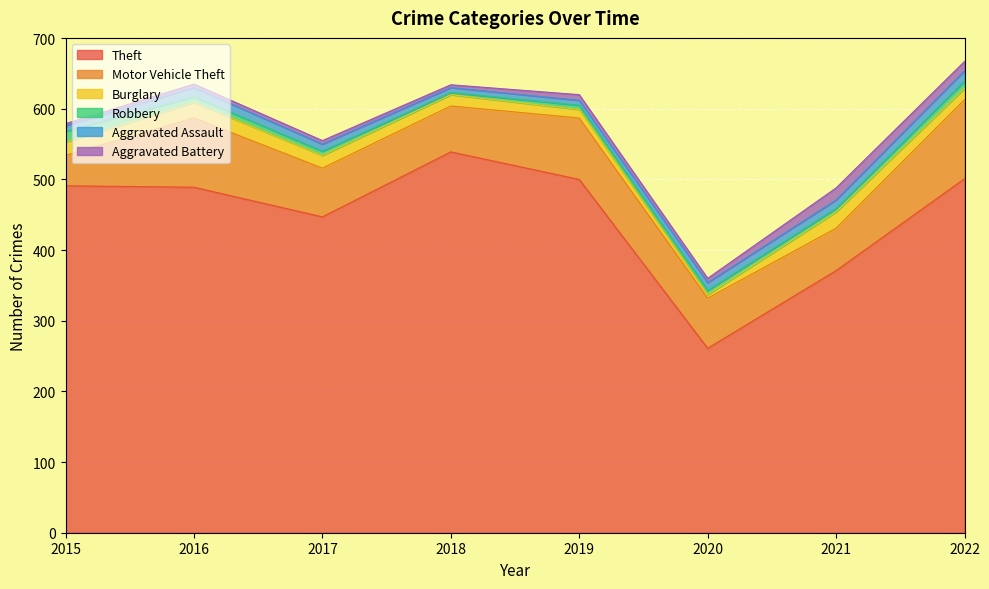

Reading left to right, transcribe all the data shown in this chart.

Theft: 2015=491	2016=489	2017=447	2018=539	2019=500	2020=261	2021=371	2022=501
Motor Vehicle Theft: 2015=43	2016=98	2017=69	2018=65	2019=87	2020=71	2021=60	2022=112
Burglary: 2015=19	2016=22	2017=18	2018=16	2019=12	2020=5	2021=23	2022=16
Robbery: 2015=15	2016=8	2017=6	2018=3	2019=6	2020=6	2021=5	2022=10
Aggravated Assault: 2015=8	2016=13	2017=10	2018=7	2019=7	2020=11	2021=12	2022=15
Aggravated Battery: 2015=3	2016=5	2017=5	2018=4	2019=8	2020=6	2021=17	2022=13